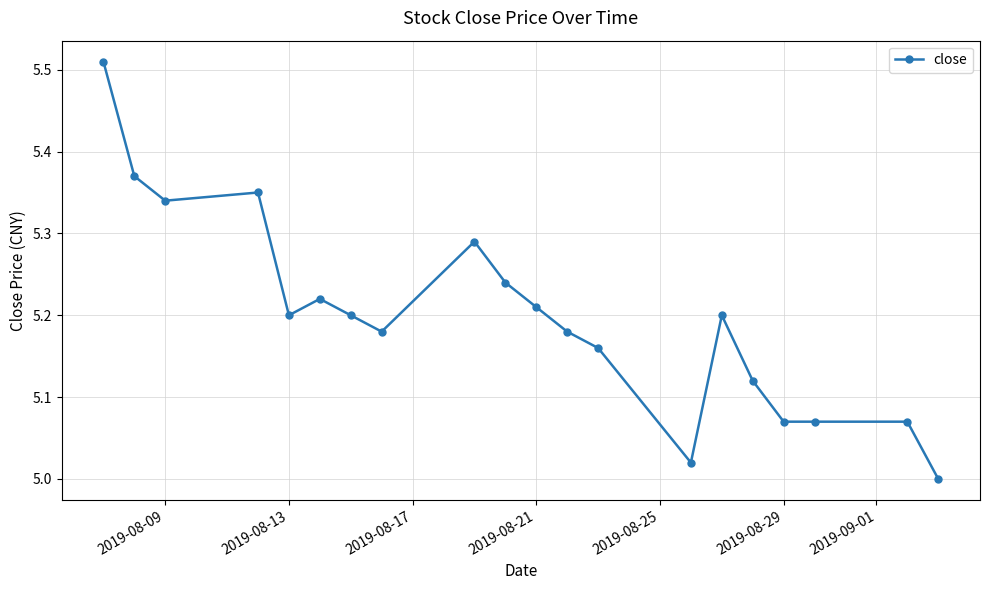

True or false: there are more than 2 points higher than both neighbors.

True